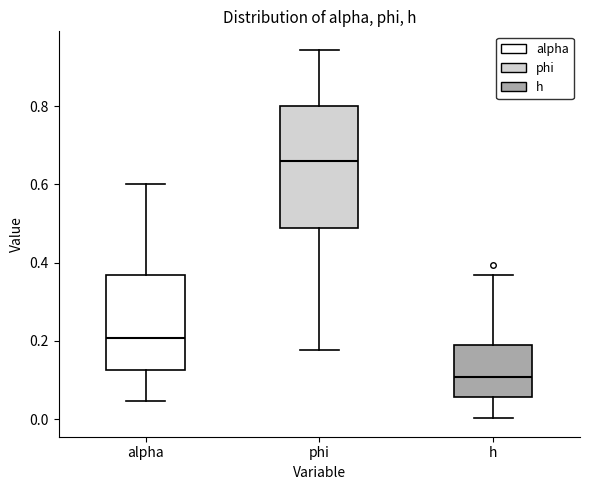

Reading left to right, read every box against the y-axis: the position of its median line, the range the box covers, and the ends of its whiskers. The values are not printed on the chart, so give them approximately, as read against the axis.

alpha: median 0.20, box 0.12 to 0.36, whiskers 0.04 to 0.60
phi: median 0.66, box 0.48 to 0.80, whiskers 0.18 to 0.94
h: median 0.10, box 0.06 to 0.20, whiskers 0.00 to 0.36